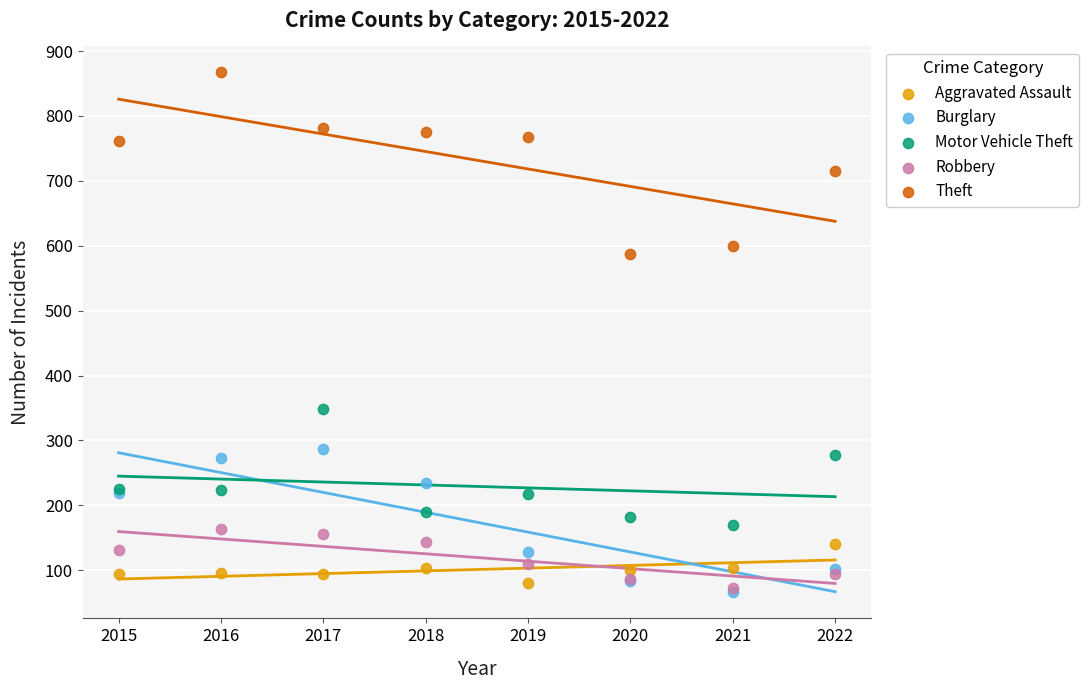

Which series reaches the maximum Y coordinate?

Theft